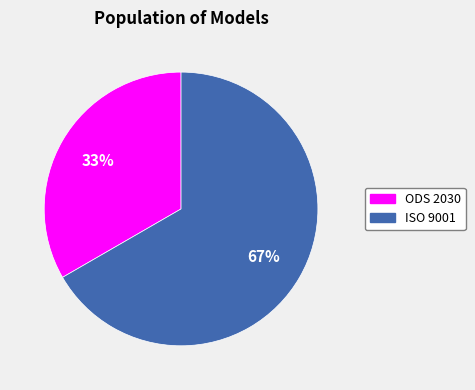

What is the ratio of the value at ISO 9001 to the value at ODS 2030?

2.0